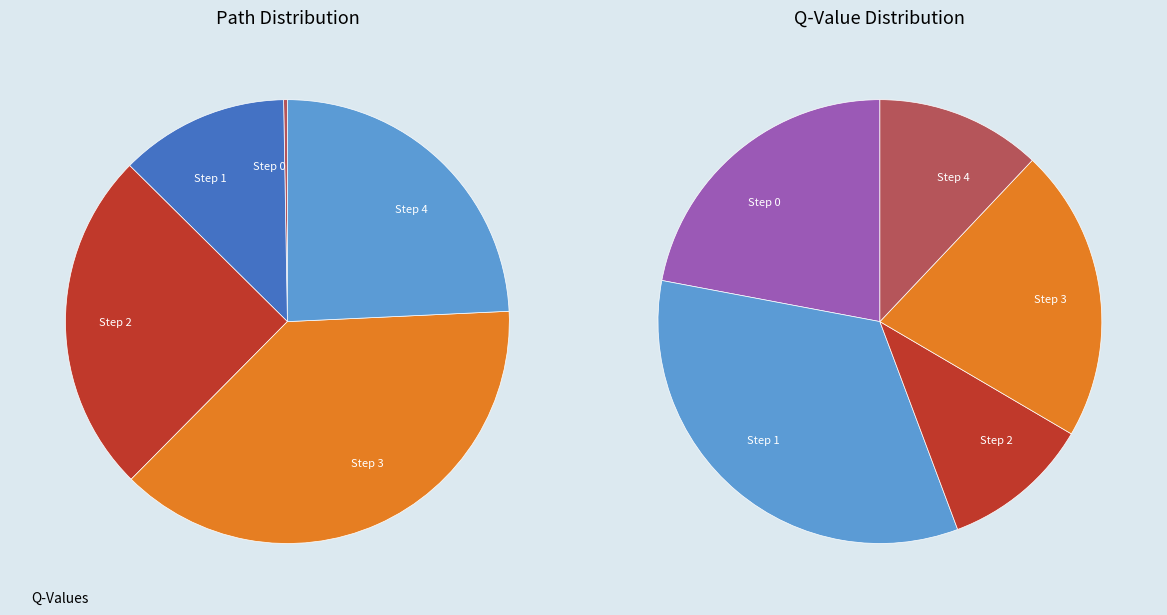

What is the change in value from Step 3 to Step 4?

-0.5